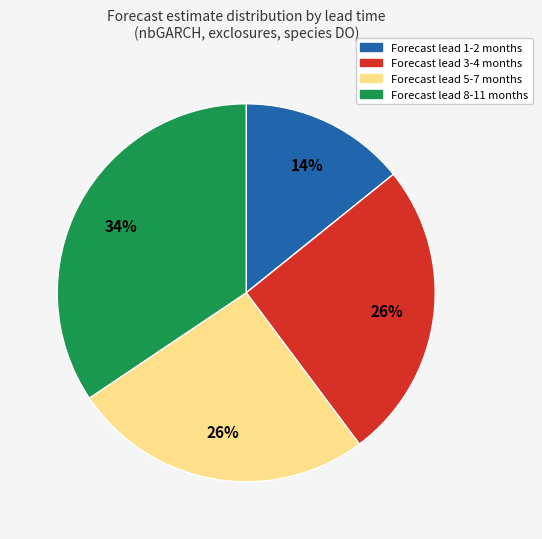

To the nearest percent, what is the average slice percentage?

25%